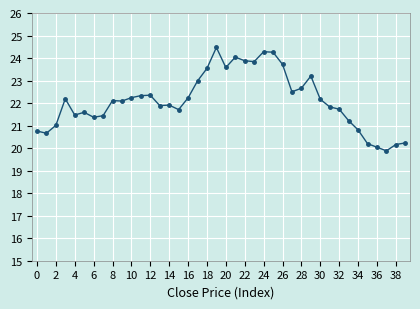

What is the greatest value displayed?

24.5